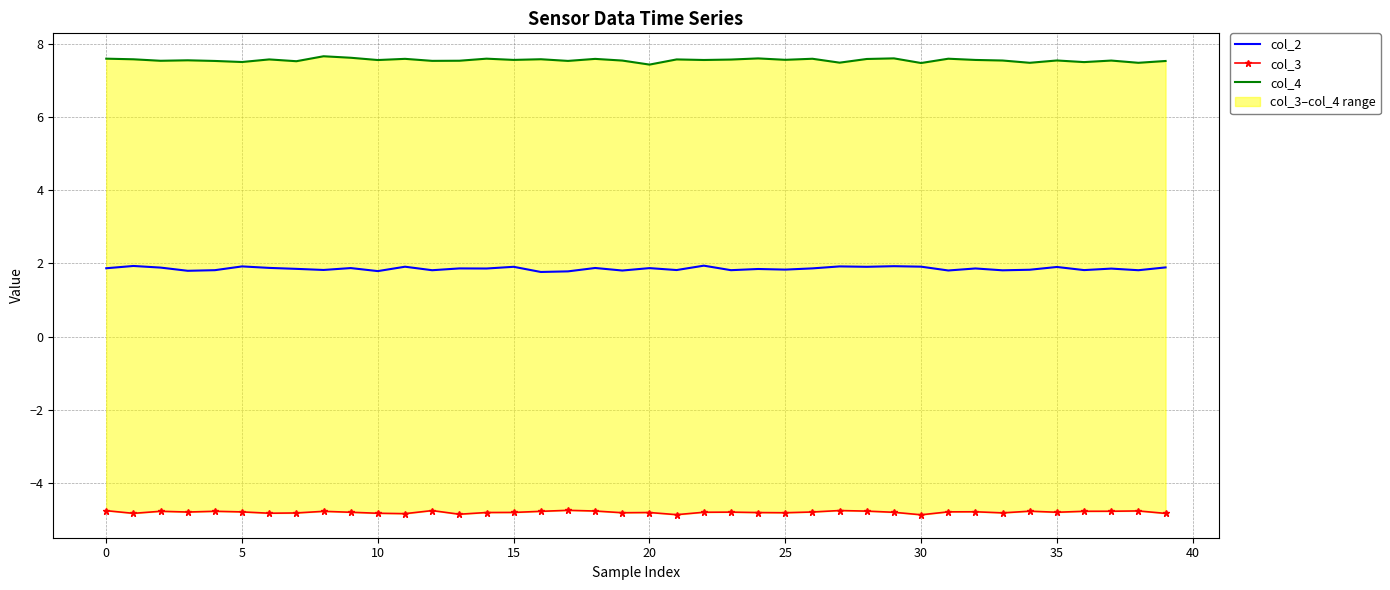

Which series changed the most between 19 and 20?

col_4